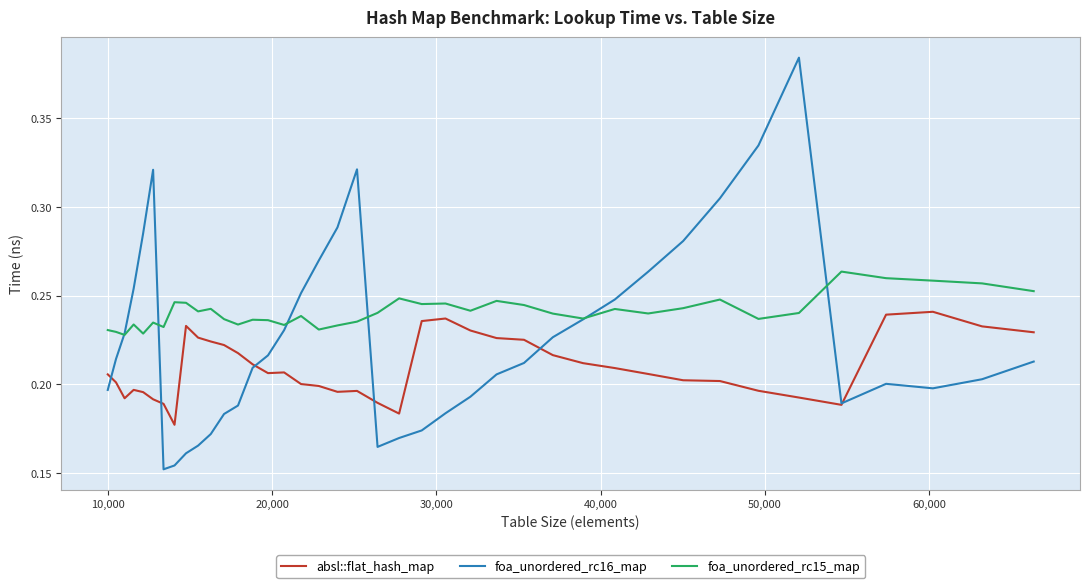

How many lines are shown in the chart?

3